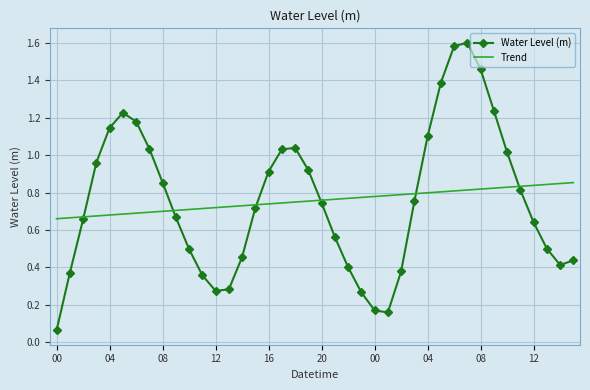

Which series has the widest spread of values?

Water Level (m)